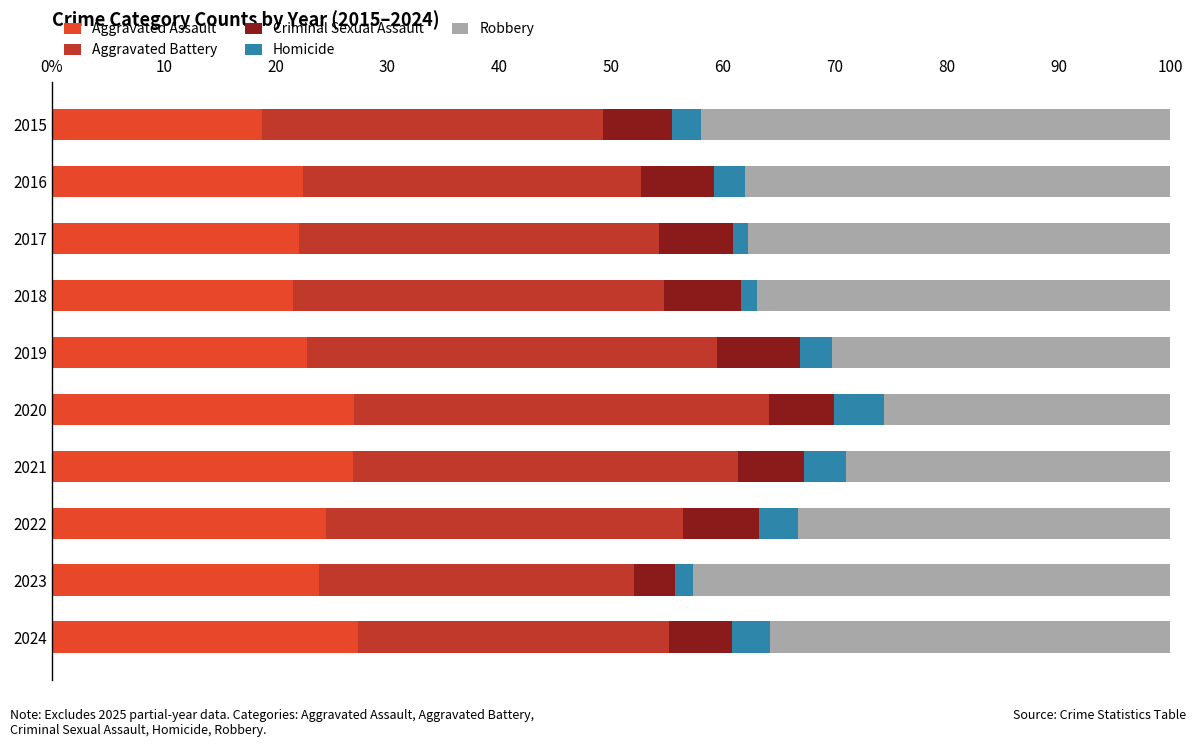

What are all the series names shown in the legend?

Aggravated Assault, Aggravated Battery, Criminal Sexual Assault, Homicide, Robbery